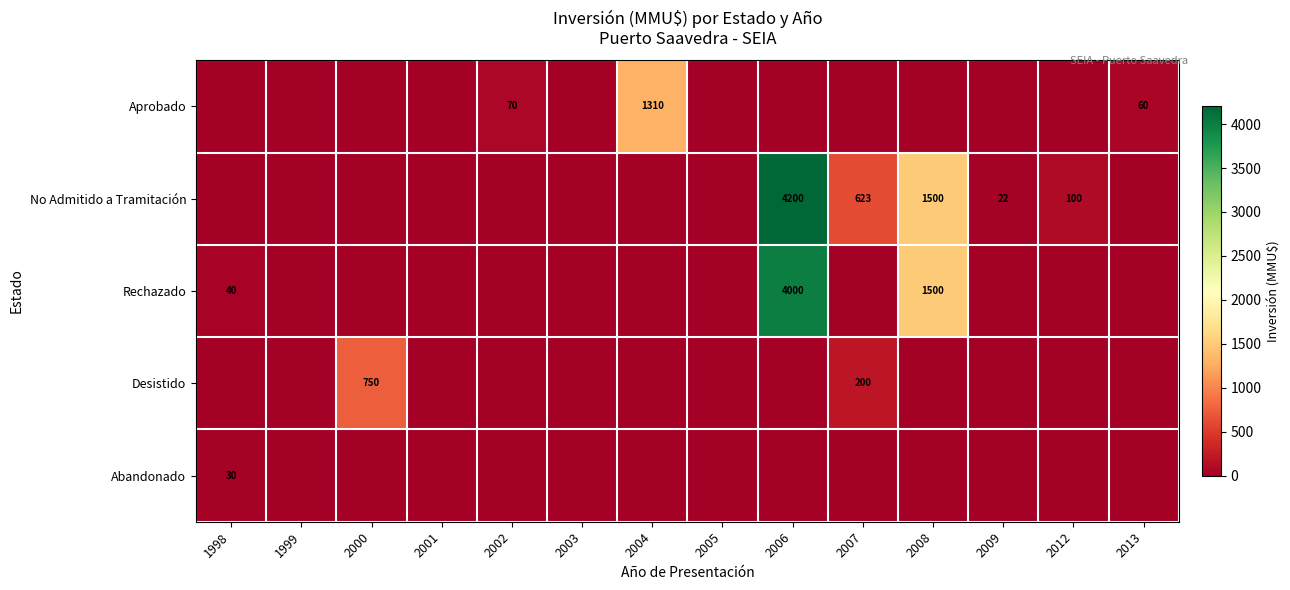

The No Admitido a Tramitación series shows 177 at 2007. True or false?

False